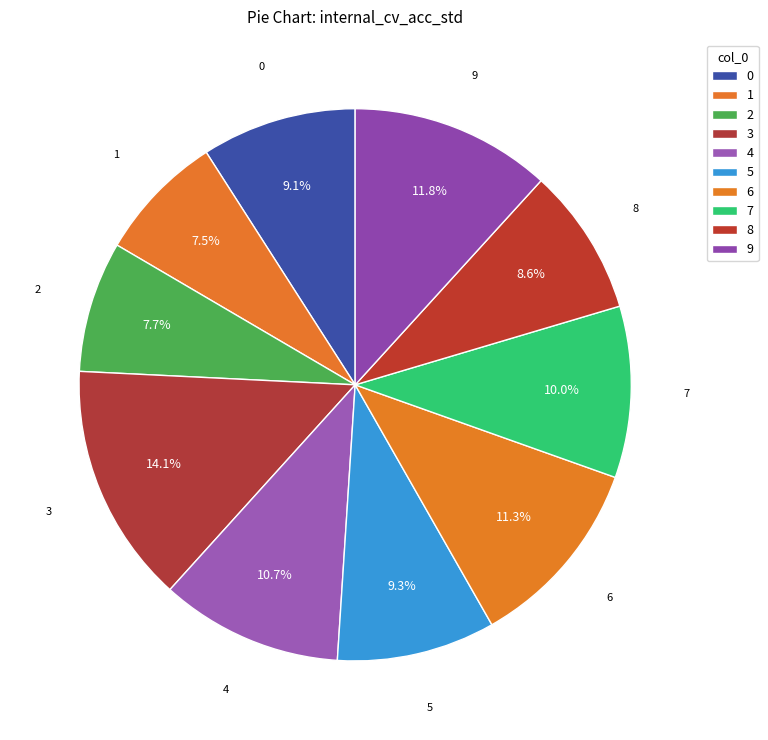

Which category has the smallest portion of the pie?

1